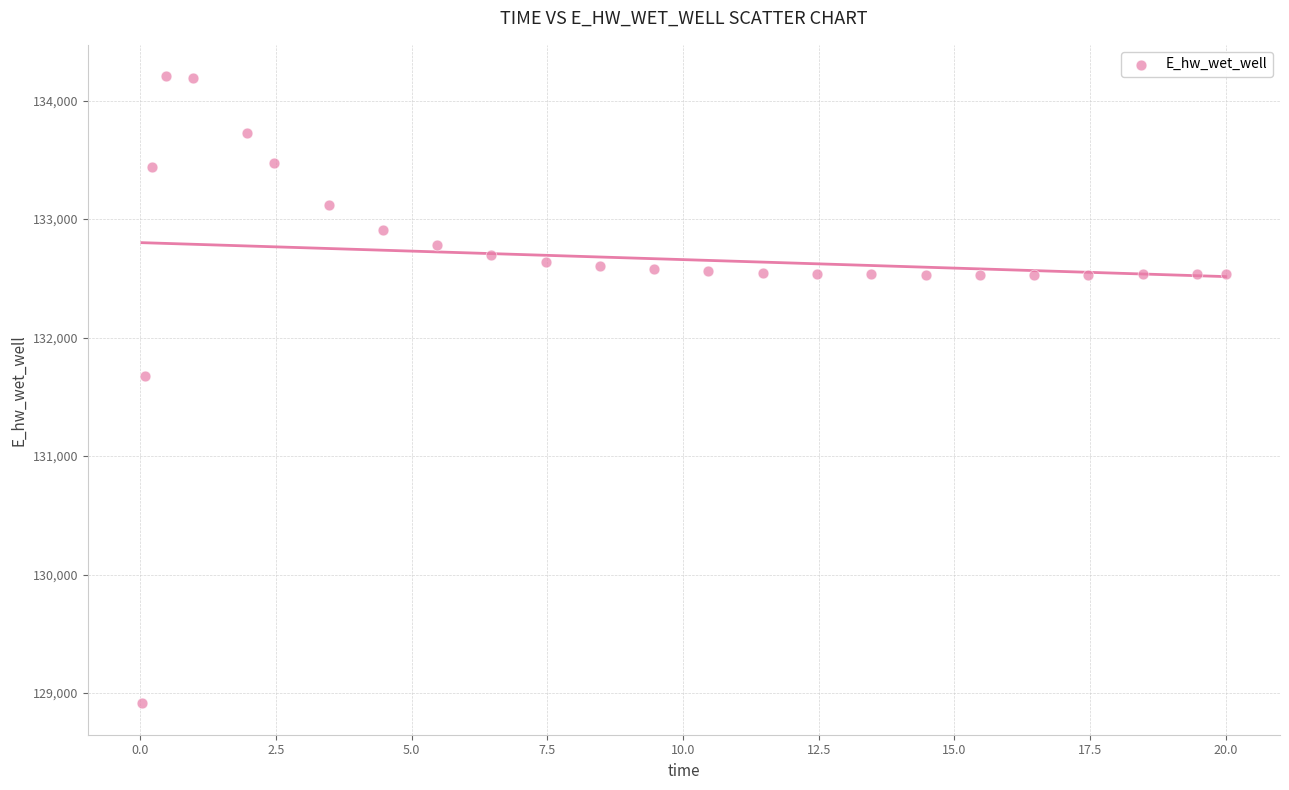

What is the range of X values (max minus min)?

20.0